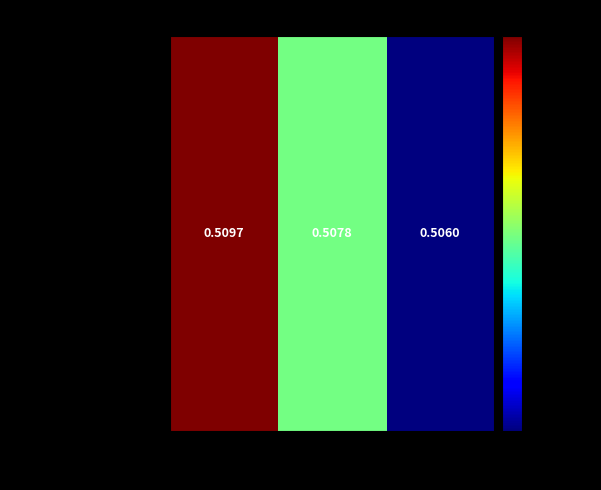

List the labels in order of value, smallest first.

test, validation, train